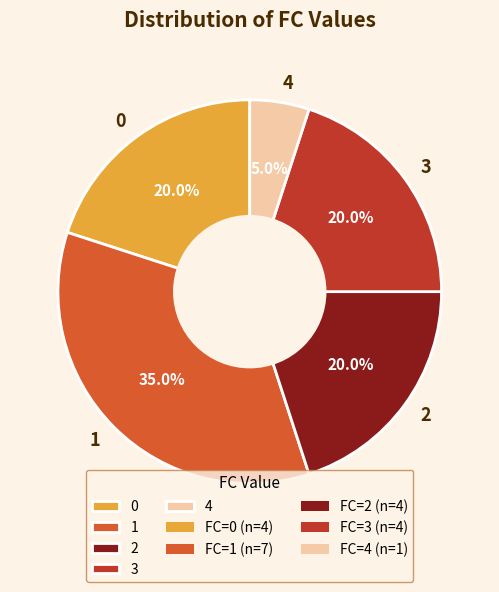

Is there any slice that represents more than half of the pie?

No